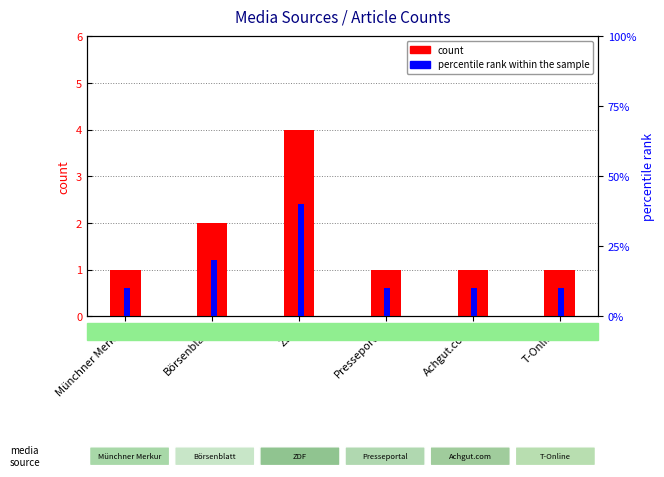

Rank the series by their average value, from lowest to highest.

percentile rank within the sample, count